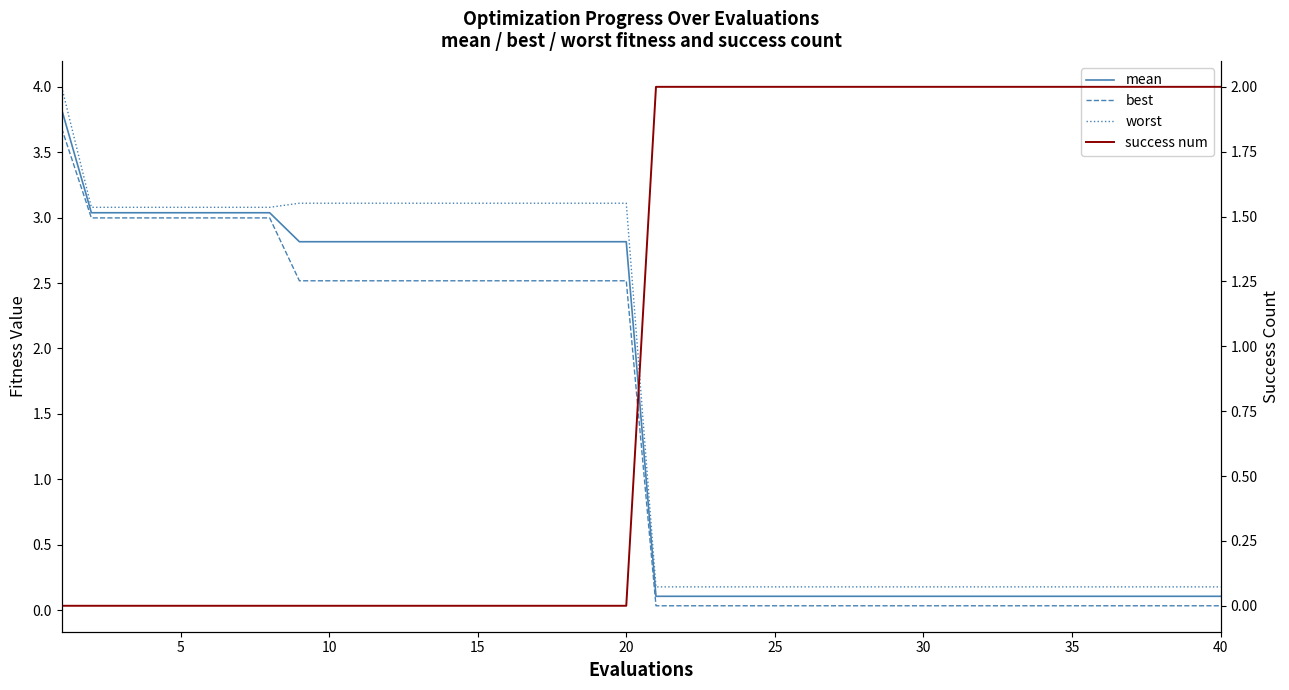

Which series has the largest total across all categories?

worst